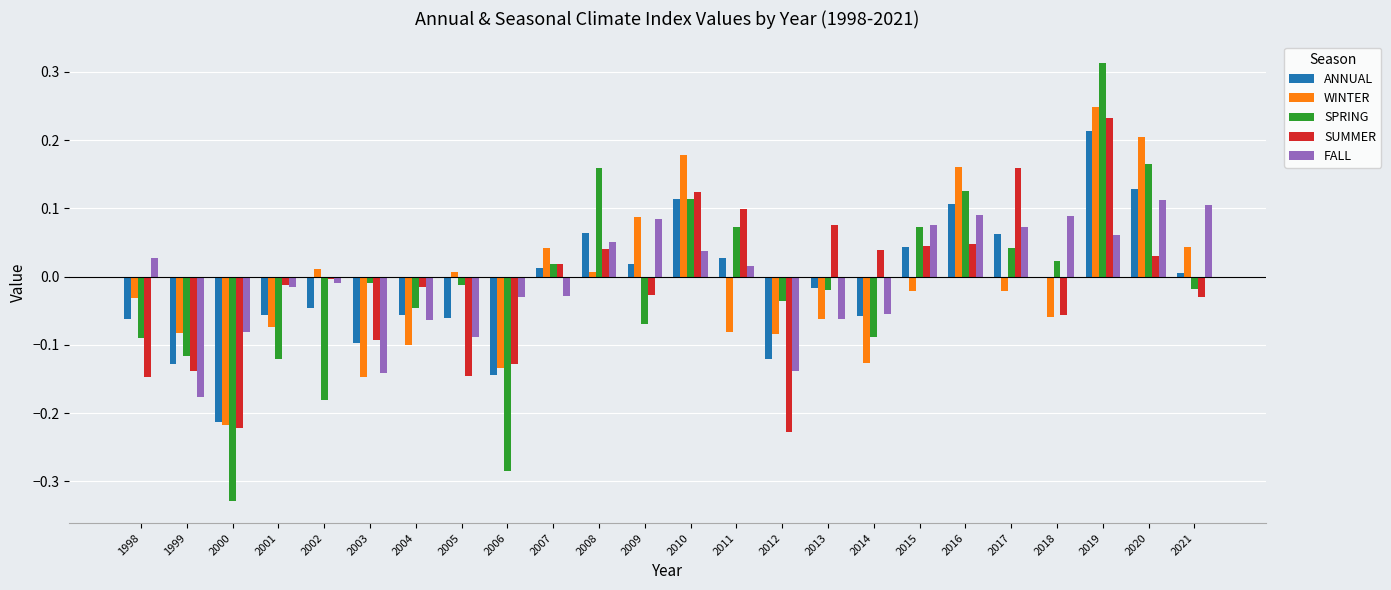

Which series changed the most between 1998 and 2013?

SUMMER